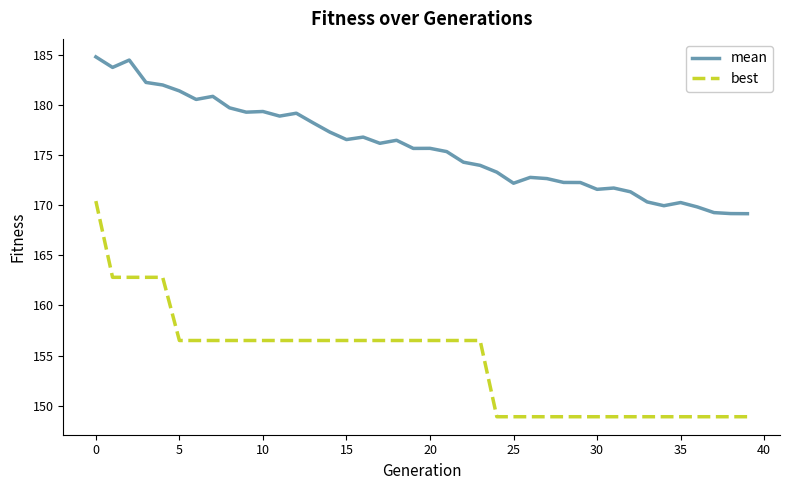

What are all the series names shown in the legend?

mean, best